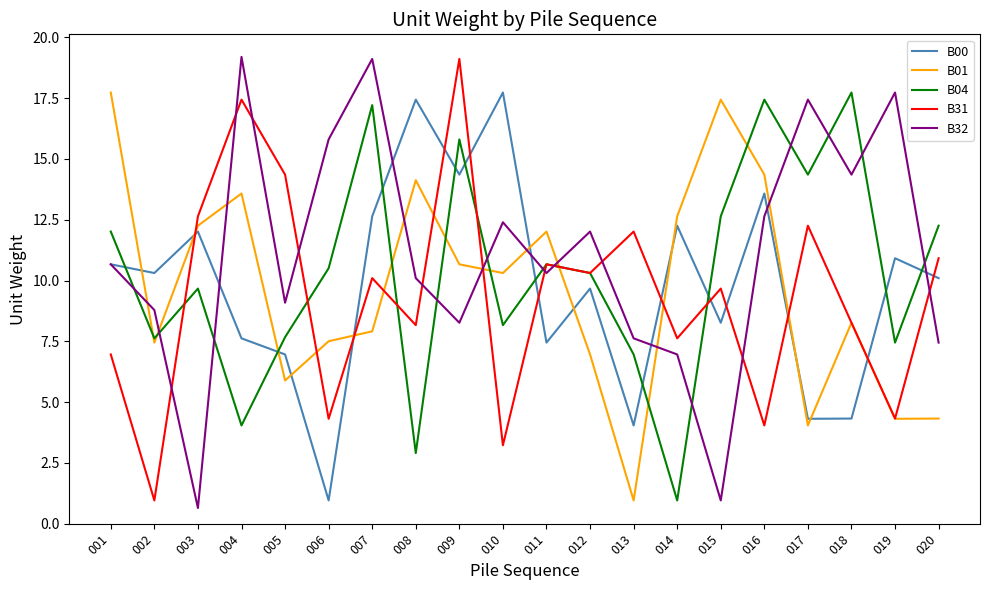

At 008, list the series in order from smallest to largest.

B04, B31, B32, B01, B00